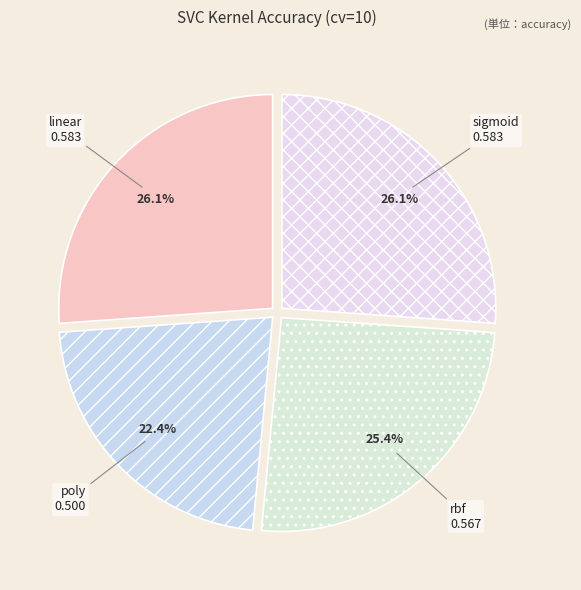

How many slices are in this pie chart?

4